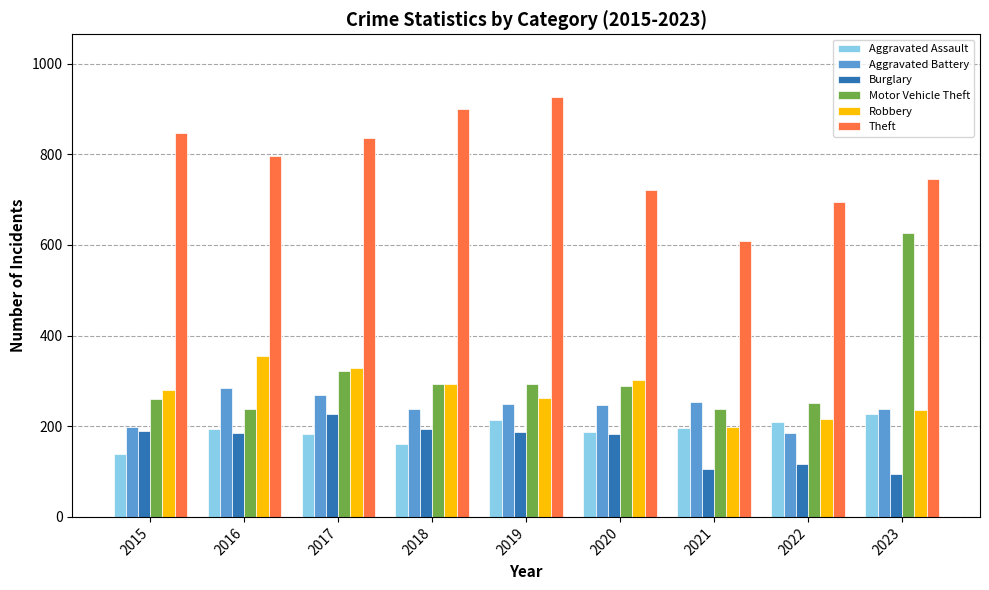

What is the approximate value of Burglary at 2015?

190